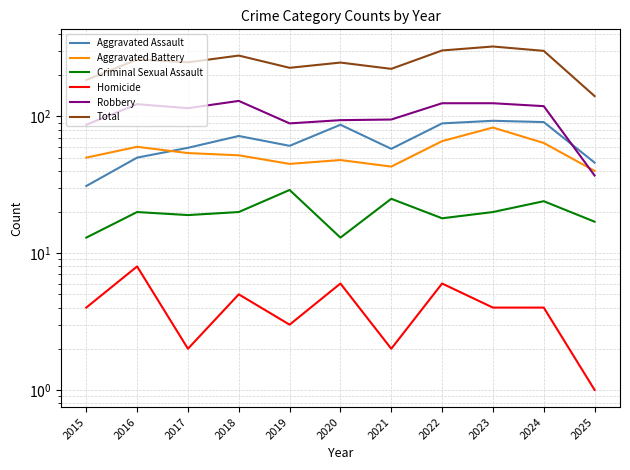

What is the total value across all series at 2023?

650